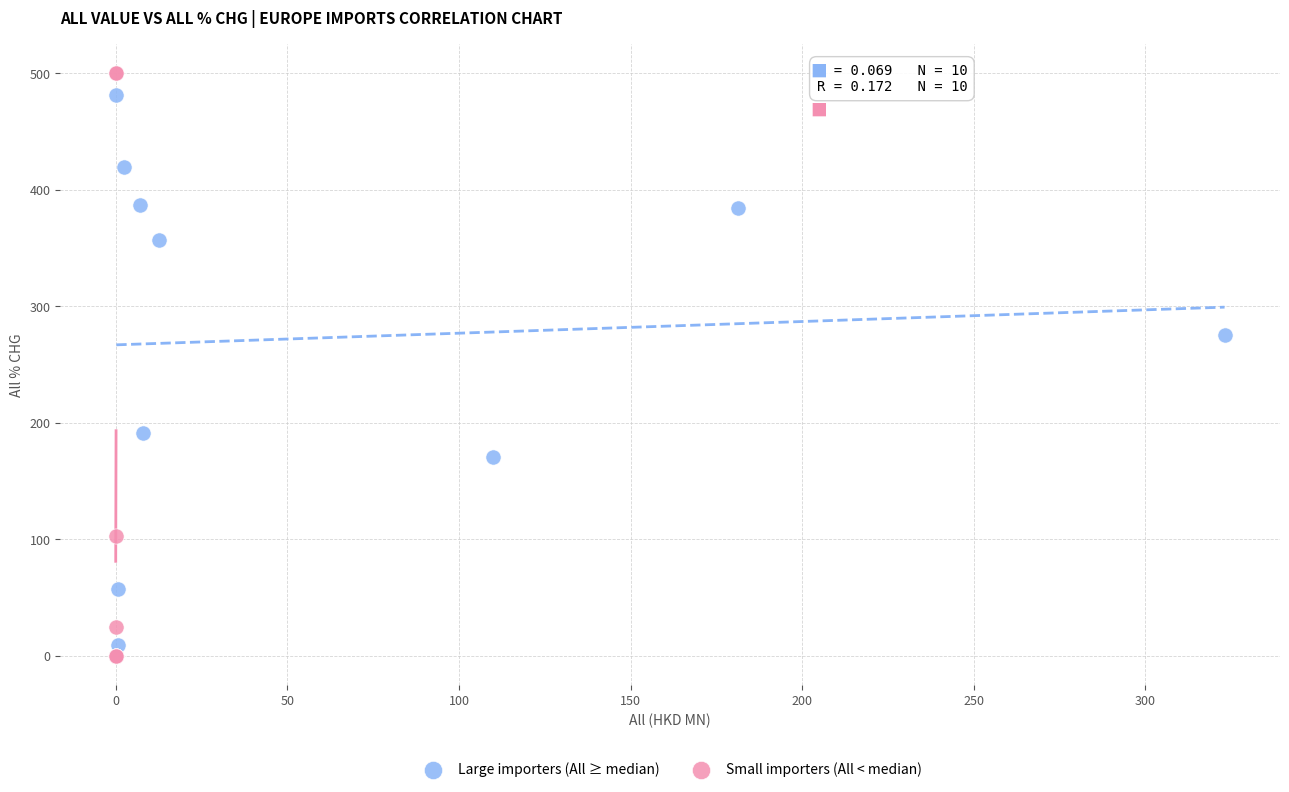

Which series has the widest spread of Y values?

Small importers (All < median)